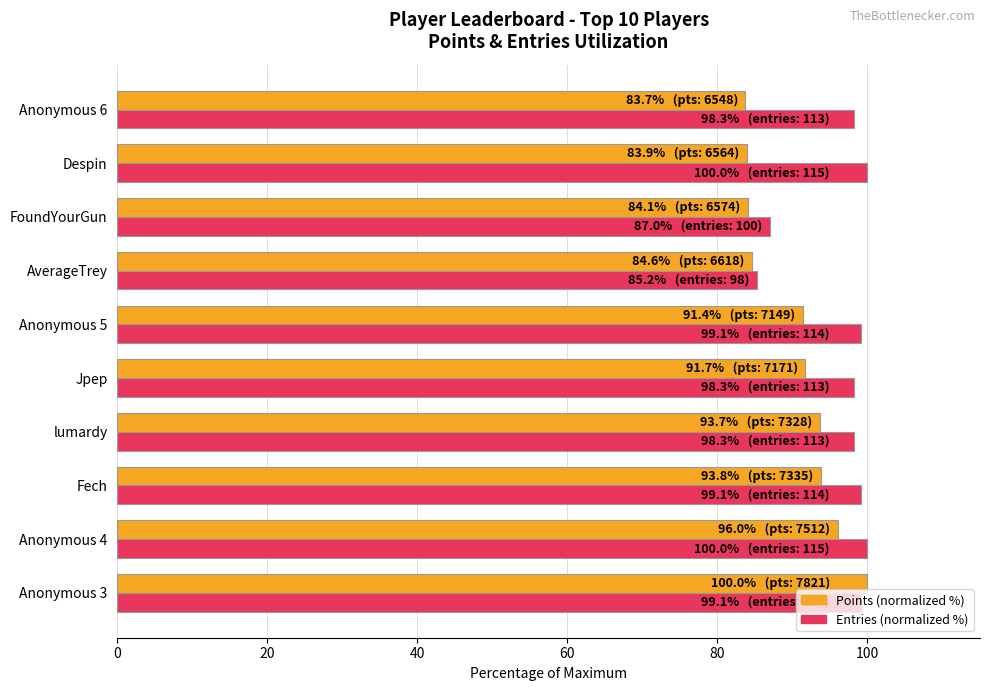

What is the smallest value displayed?

83.7